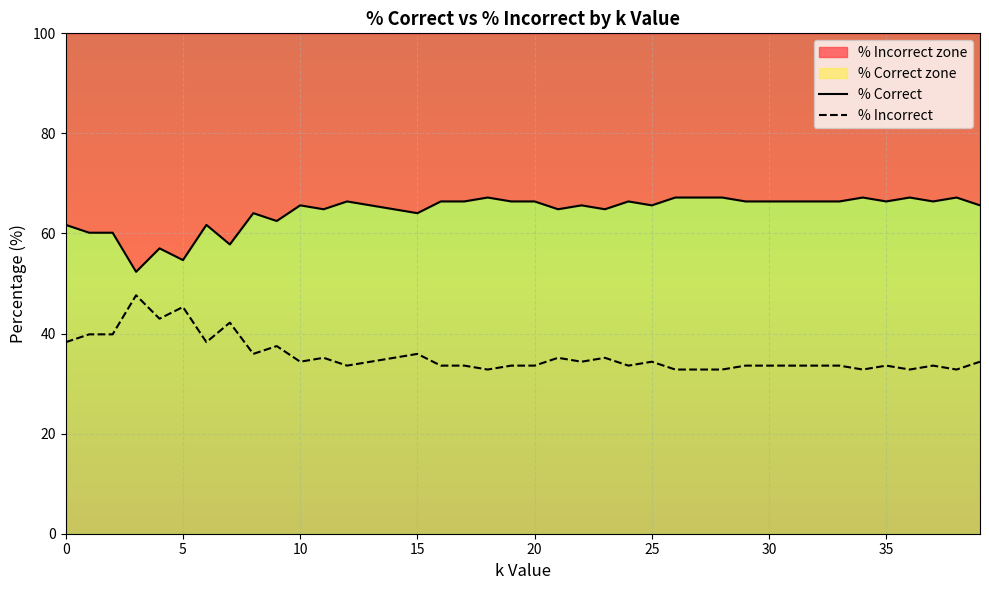

The value of % Correct at 38 is 67.2. True or false?

True